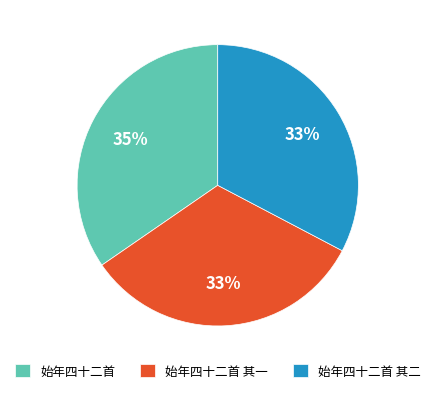

The 始年四十二首 其一 slice represents 33% of the pie. True or false?

True